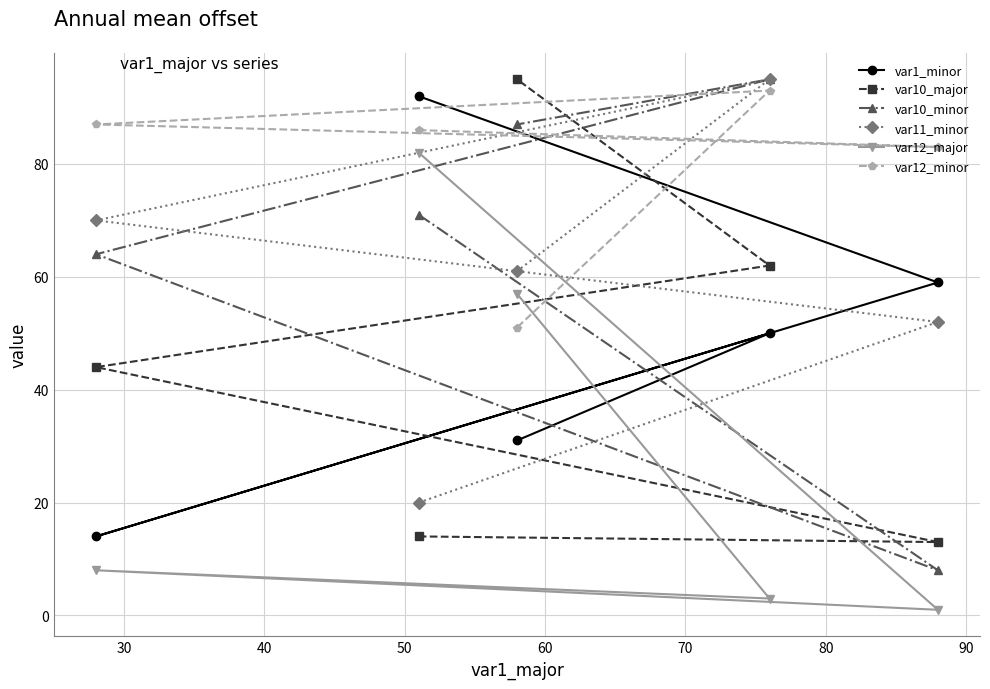

What are all the series names shown in the legend?

var1_minor, var10_major, var10_minor, var11_minor, var12_major, var12_minor